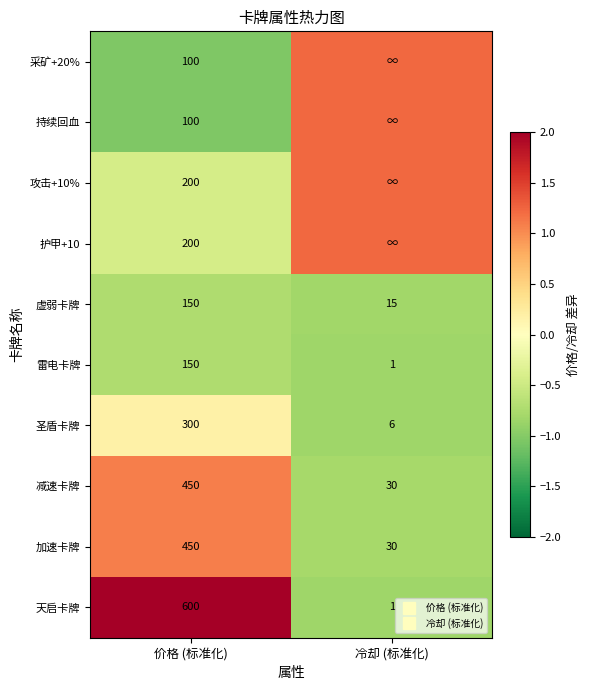

Which series changed the most between 价格 (标准化) and 冷却 (标准化)?

天启卡牌